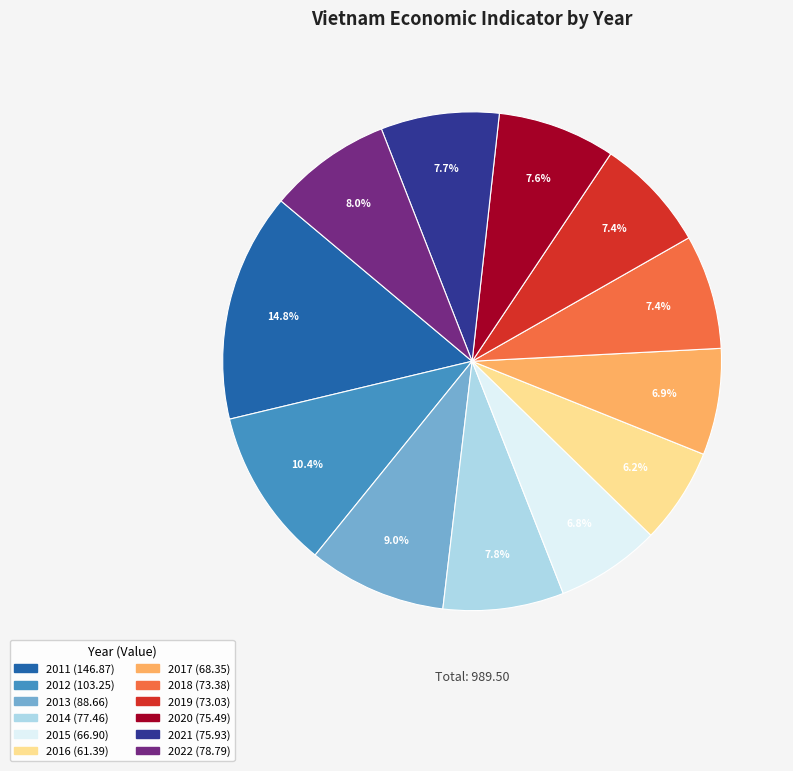

Which category has the biggest portion of the pie?

2011